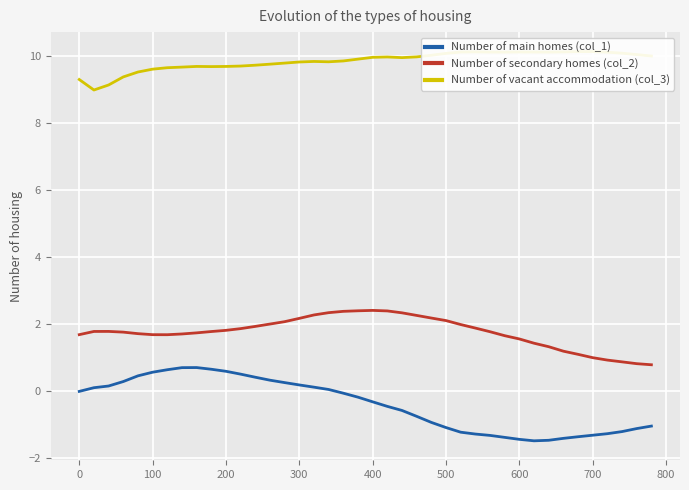

True or false: Number of main homes (col_1) and Number of secondary homes (col_2) intersect in this chart.

False